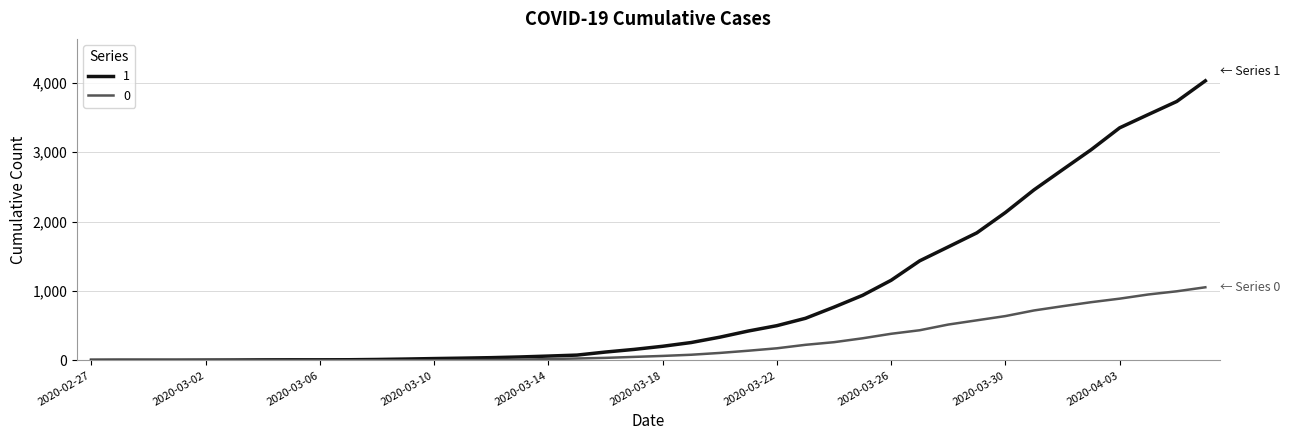

List the series in order of their peak value, lowest first.

0, 1